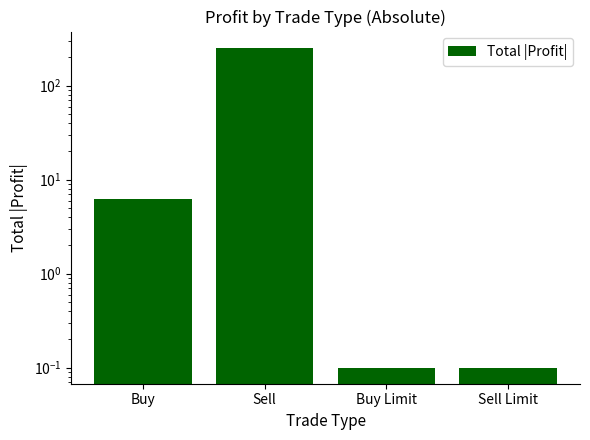

True or false: the data shows 0.1 at Sell Limit.

True